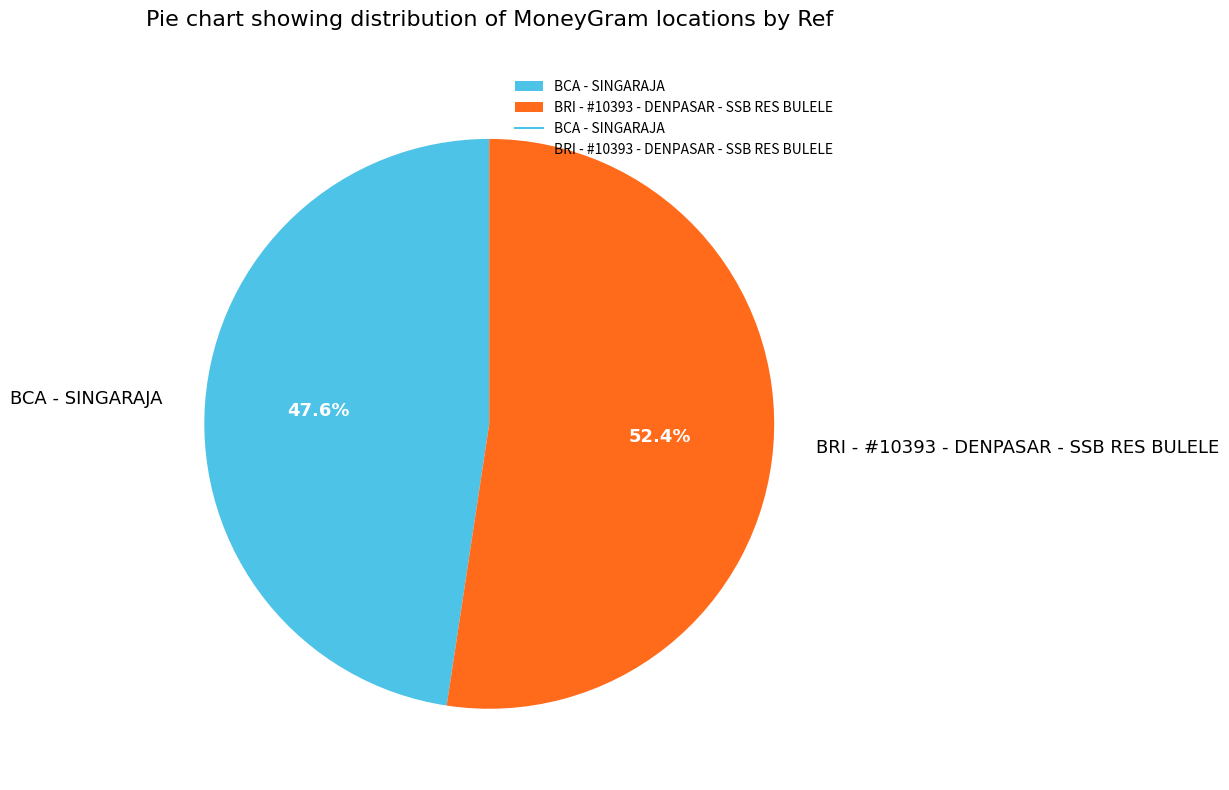

To the nearest percent, what is the difference between the BRI - #10393 - DENPASAR - SSB RES BULELE and BCA - SINGARAJA slice percentages?

5%